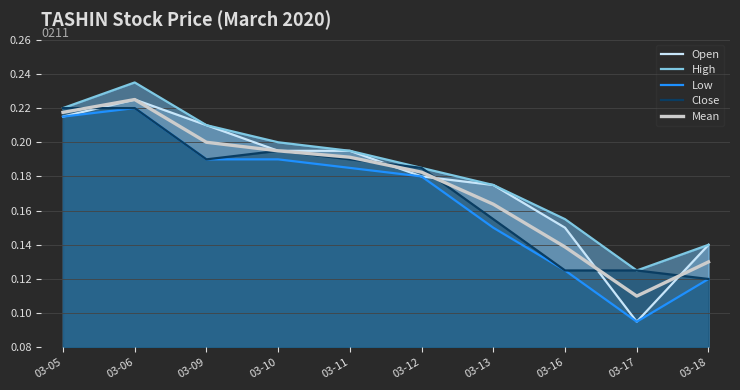

In High, how many points are lower than both neighbors (excluding endpoints)?

1